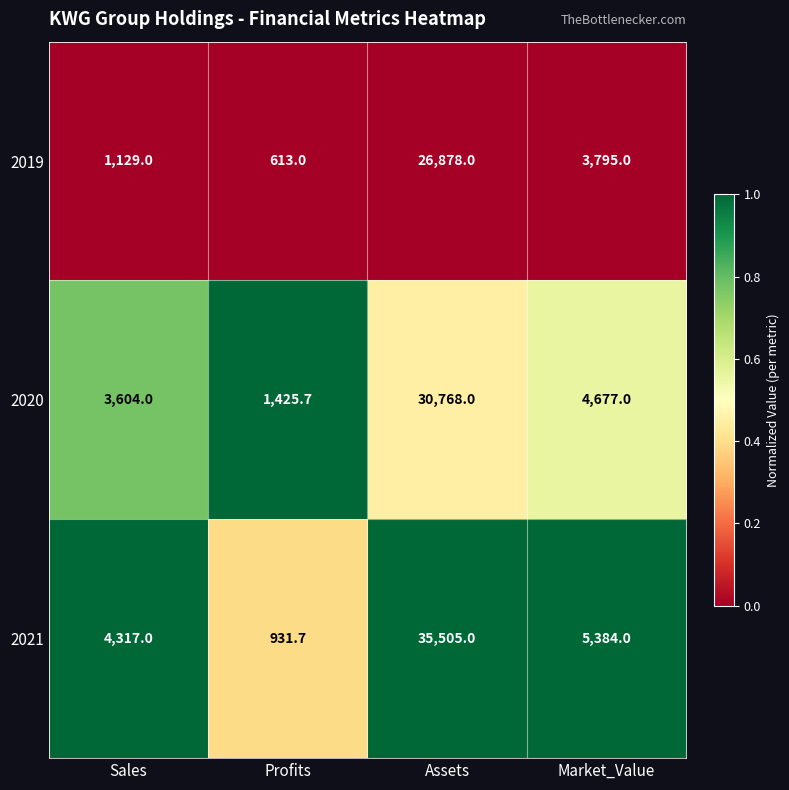

Is it true that 2021 equals 3745.4 at Market_Value?

False